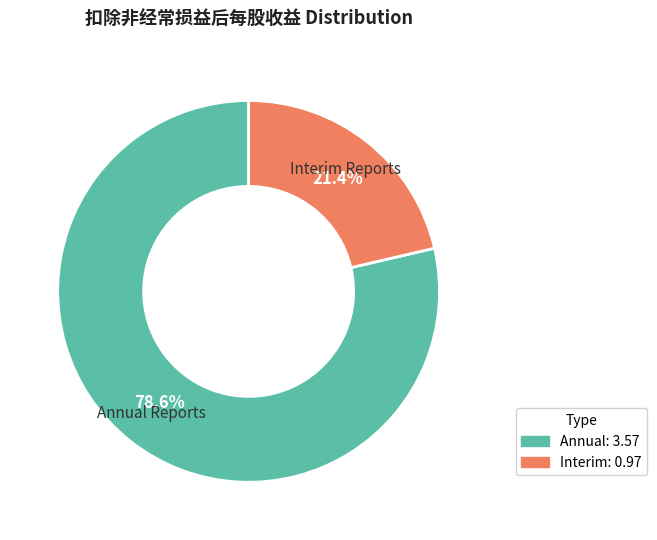

Is there any slice that represents more than half of the pie?

Yes